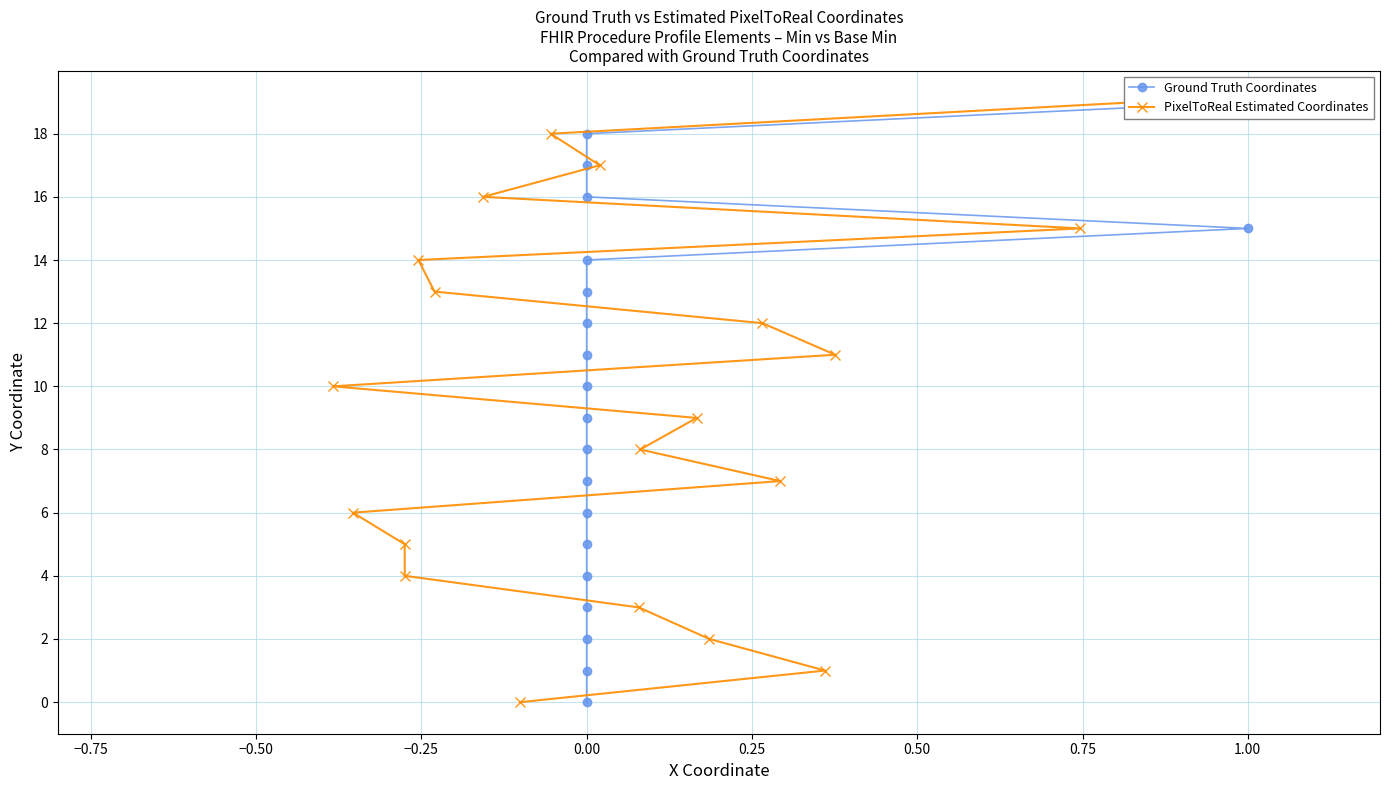

What are all the series names shown in the legend?

Ground Truth Coordinates, PixelToReal Estimated Coordinates